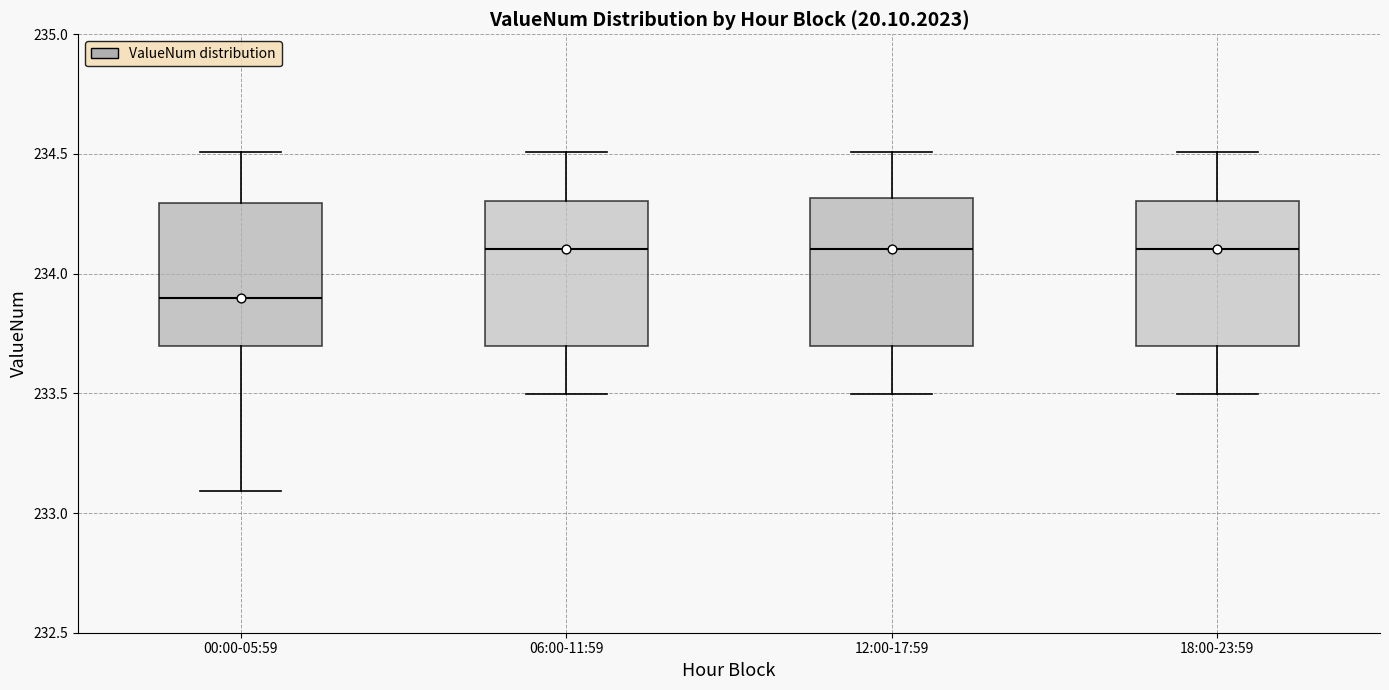

Reading left to right, read every box against the y-axis: the position of its median line, the range the box covers, and the ends of its whiskers. The values are not printed on the chart, so give them approximately, as read against the axis.

00:00-05:59: median 233.9, box 233.7 to 234.3, whiskers 233.1 to 234.5
06:00-11:59: median 234.1, box 233.7 to 234.3, whiskers 233.5 to 234.5
12:00-17:59: median 234.1, box 233.7 to 234.3, whiskers 233.5 to 234.5
18:00-23:59: median 234.1, box 233.7 to 234.3, whiskers 233.5 to 234.5